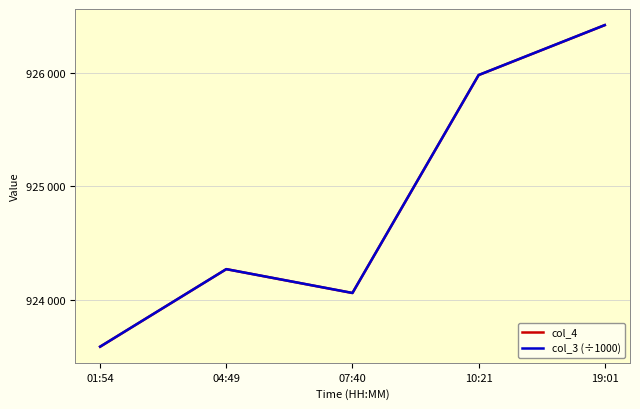

Rank the categories by col_4 value from highest to lowest.

19:01, 10:21, 04:49, 07:40, 01:54